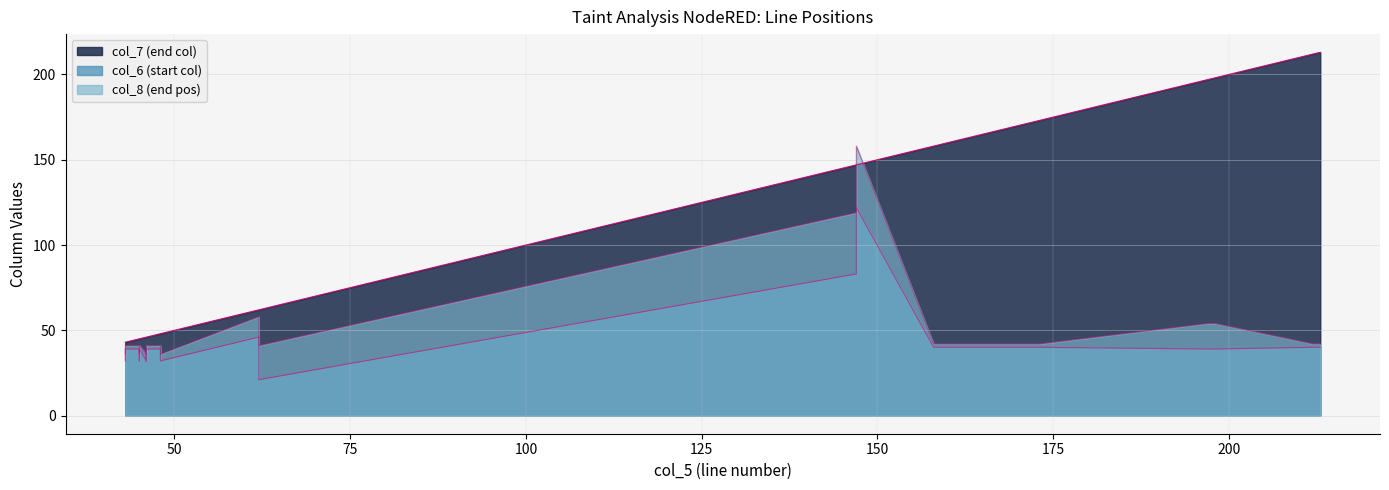

At which category is the sum across all series the highest?

147